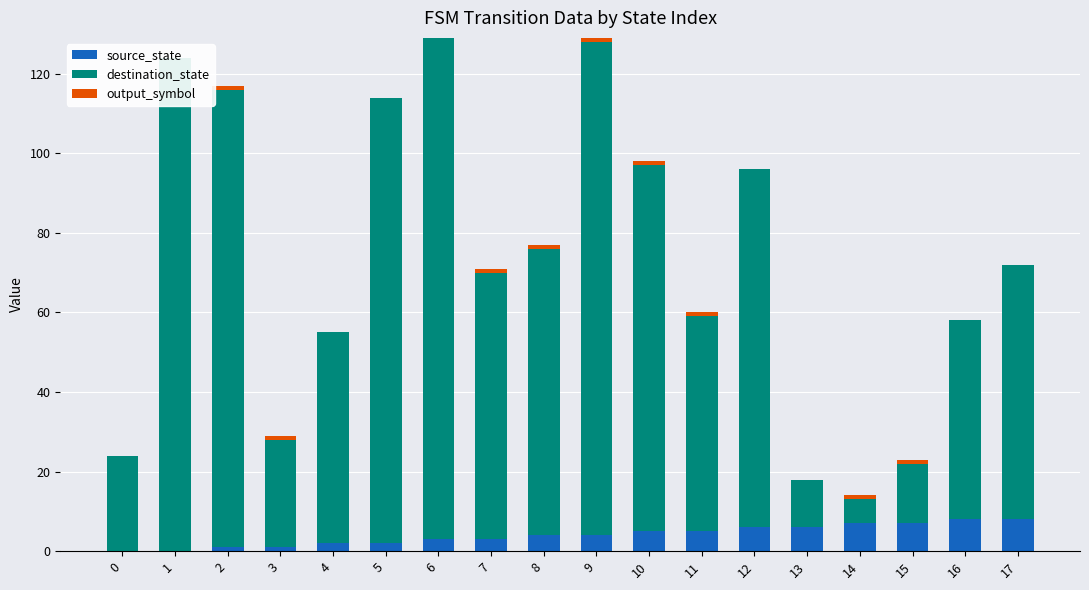

Rank the series at 16 from lowest to highest value.

output_symbol, source_state, destination_state